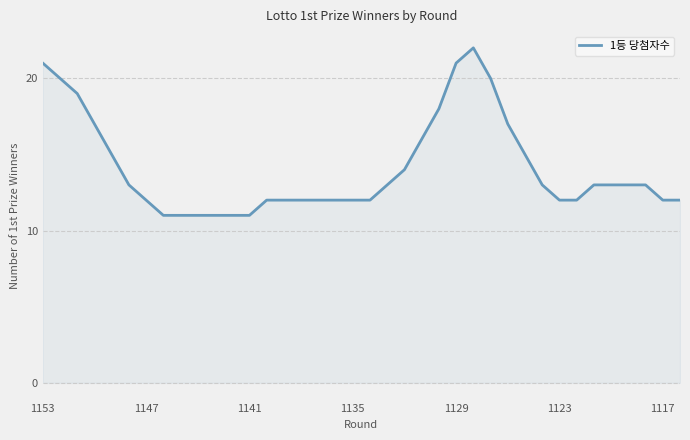

What is the difference between the maximum and minimum values?

11